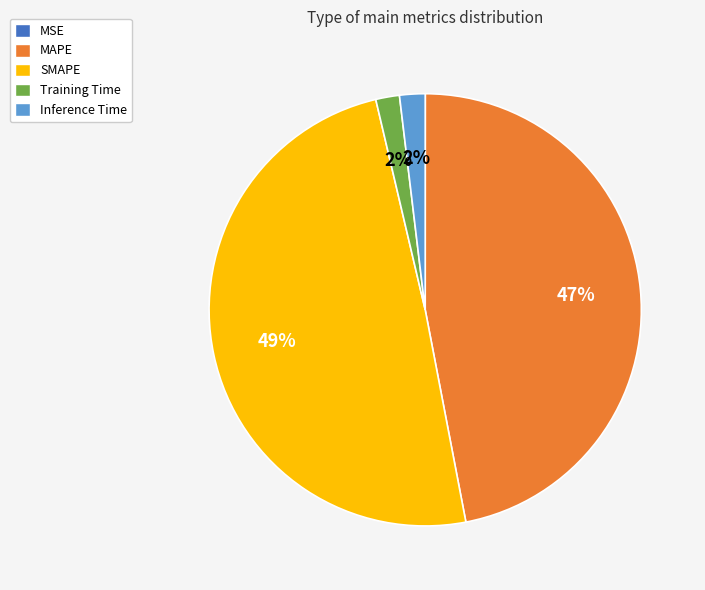

Which has a higher value, SMAPE or Inference Time?

SMAPE